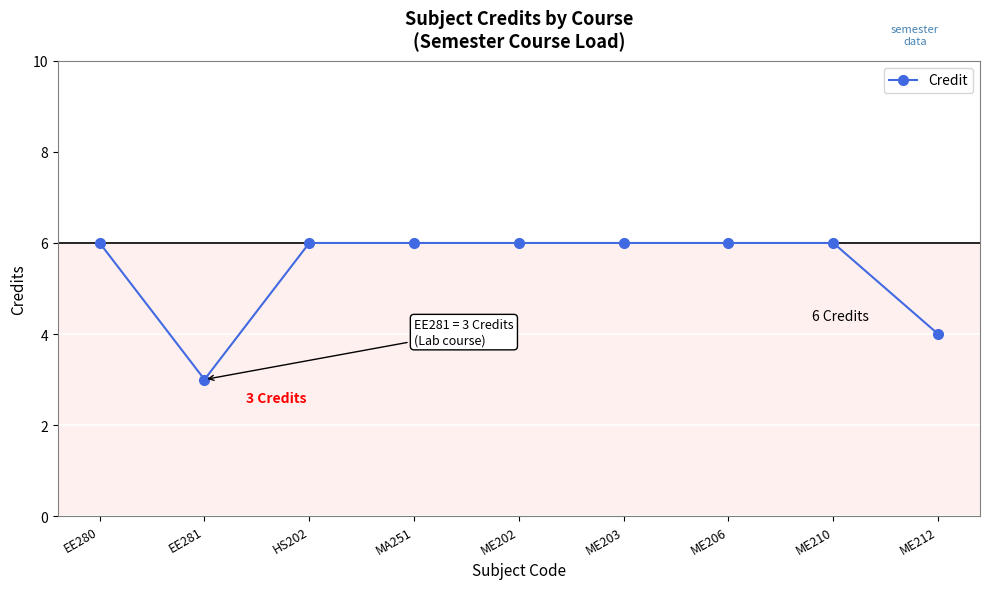

What is the difference between the maximum and second lowest values?

2